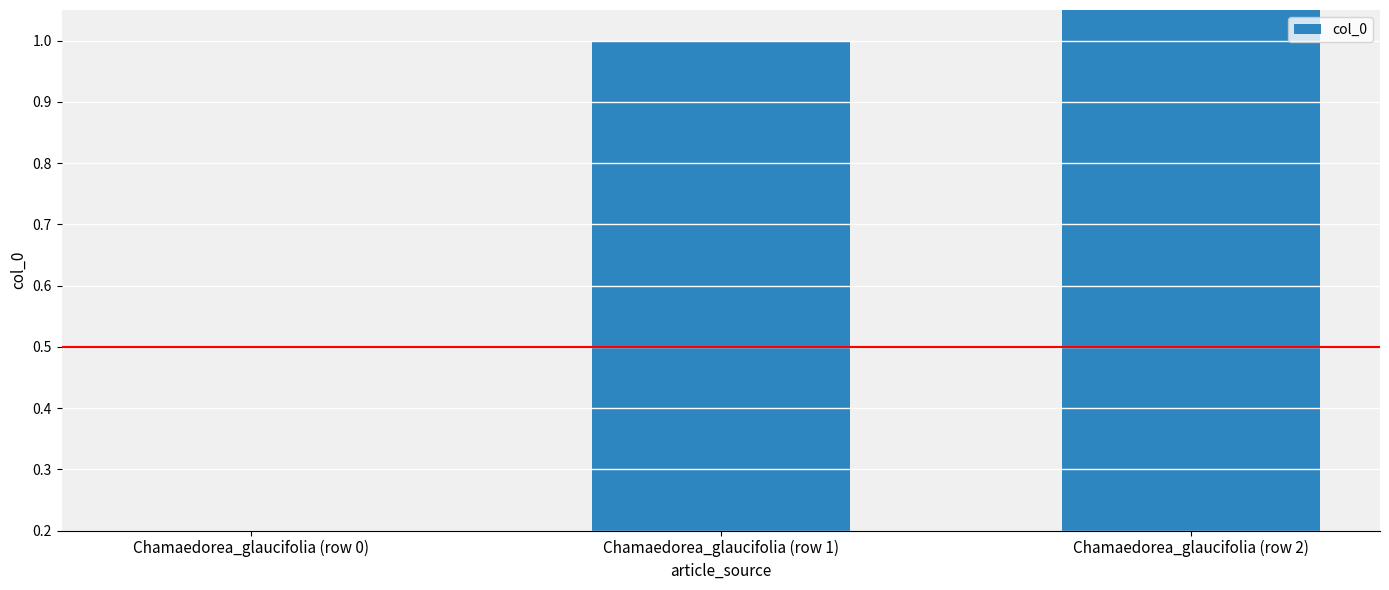

Rank the categories by value from highest to lowest.

Chamaedorea_glaucifolia (row 2), Chamaedorea_glaucifolia (row 1), Chamaedorea_glaucifolia (row 0)